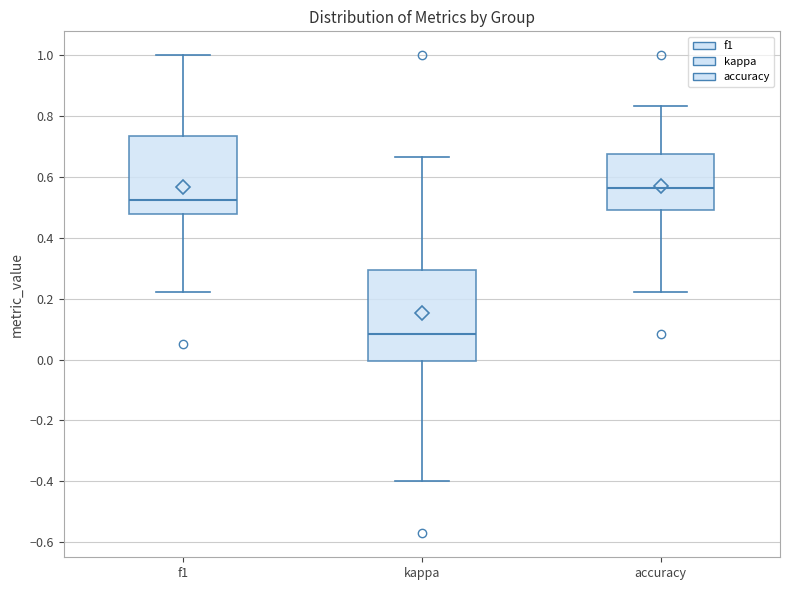

Reading left to right, read every box against the y-axis: the position of its median line, the range the box covers, and the ends of its whiskers. The values are not printed on the chart, so give them approximately, as read against the axis.

f1: median 0.52, box 0.48 to 0.74, whiskers 0.22 to 1.00
kappa: median 0.08, box 0.00 to 0.30, whiskers -0.40 to 0.66
accuracy: median 0.56, box 0.50 to 0.68, whiskers 0.22 to 0.84